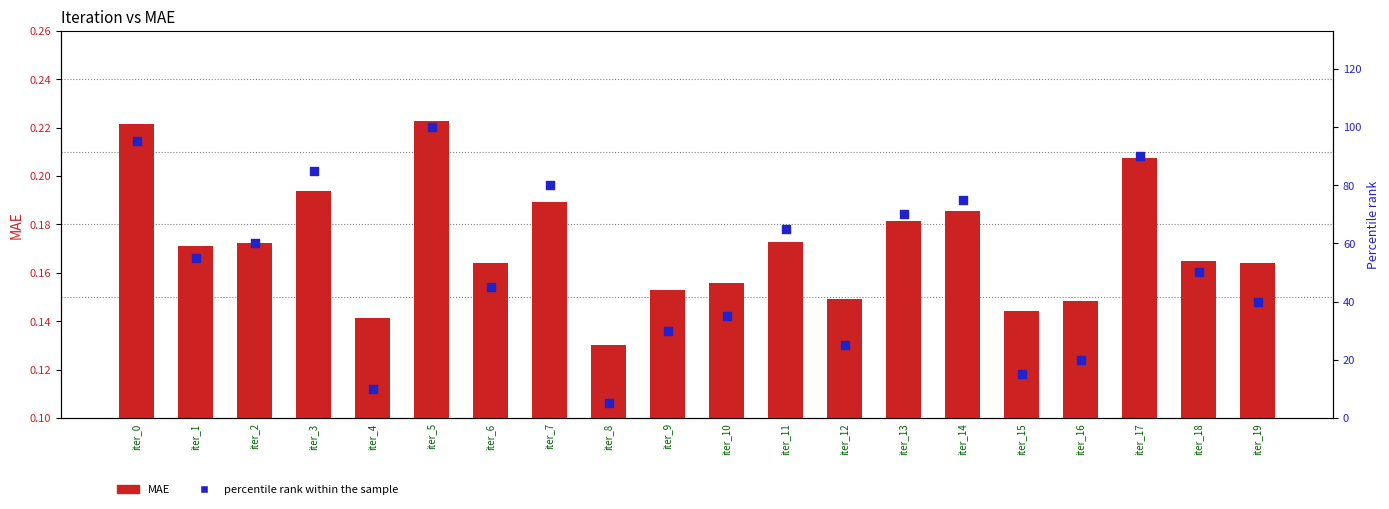

Is the value of percentile rank within the sample at iter_5 greater than the value of MAE at iter_10?

Yes